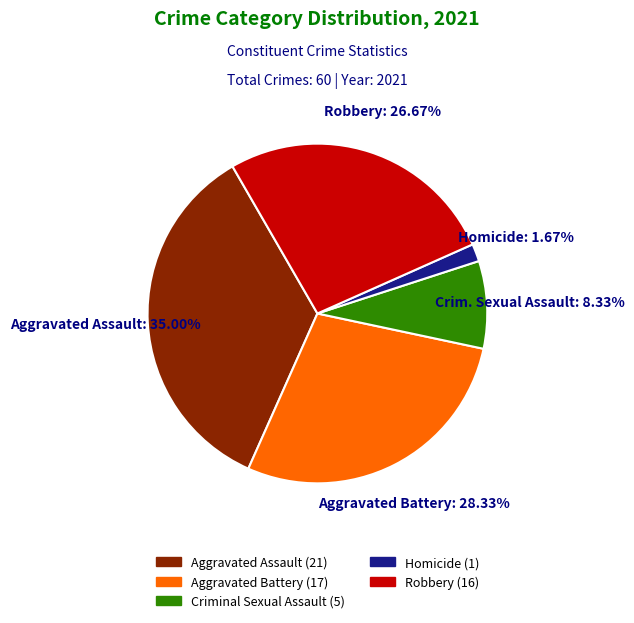

Is there a majority slice in this chart?

No